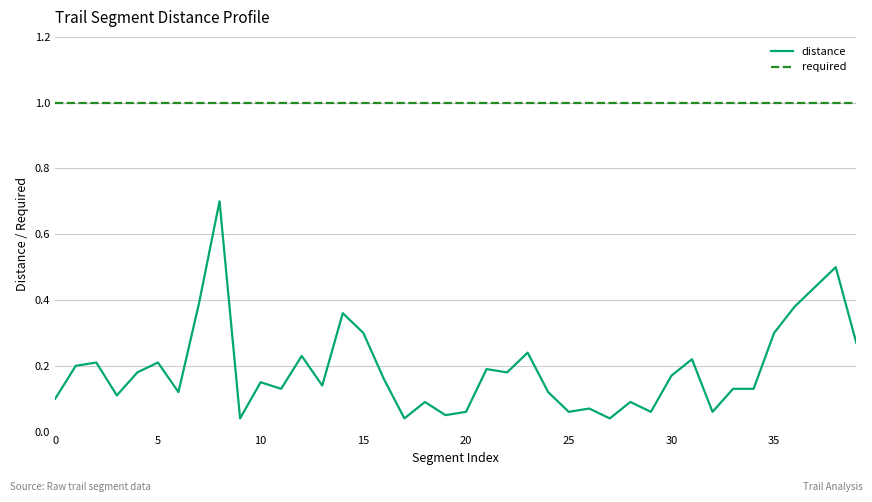

Which series has the largest range (max minus min)?

distance